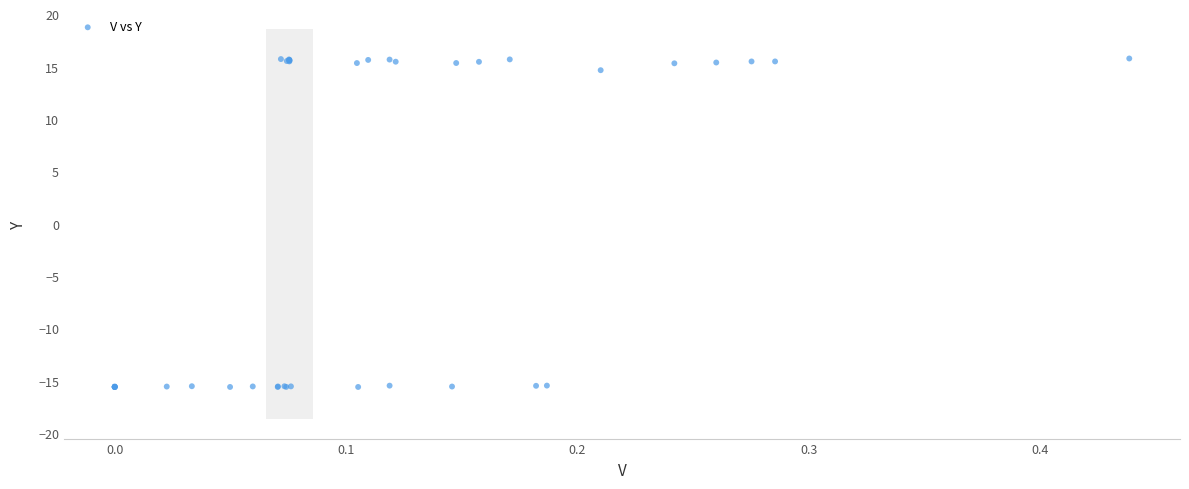

What Y value in the scatter plot is closest to 0?

14.7